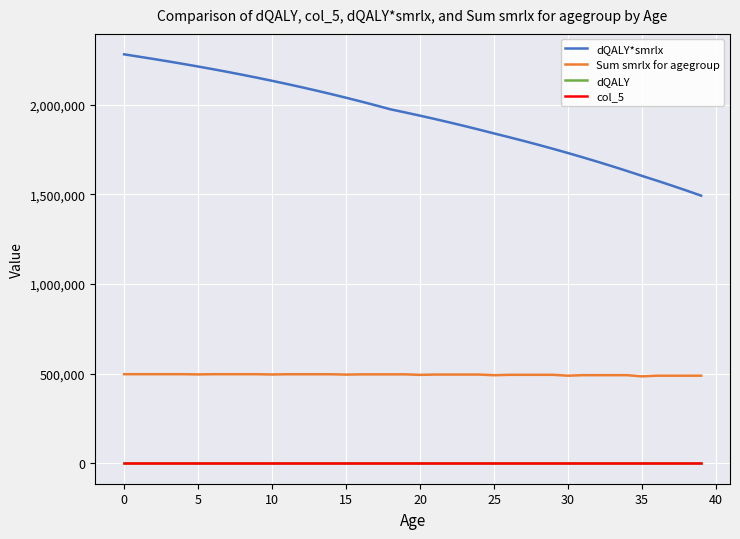

True or false: dQALY*smrlx and dQALY cross at least once.

False